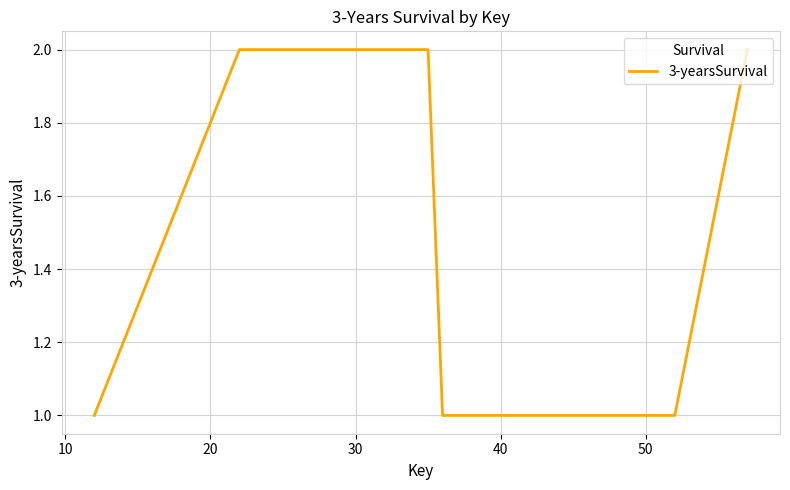

What is the smallest value displayed?

1